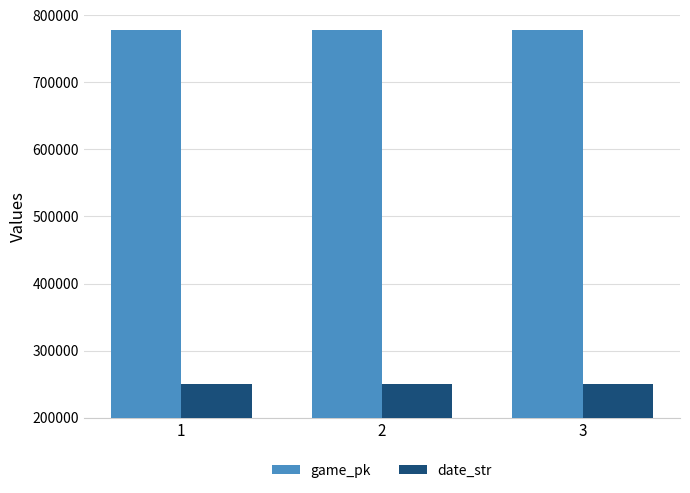

At which label is game_pk closest to 777754?

2